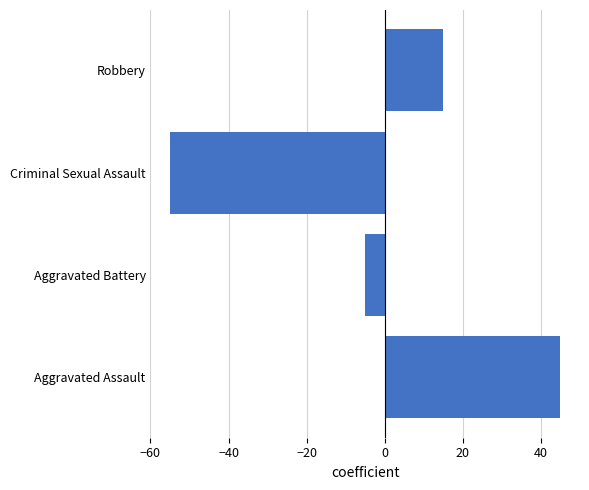

Which label corresponds to the largest value in the chart?

Aggravated Assault